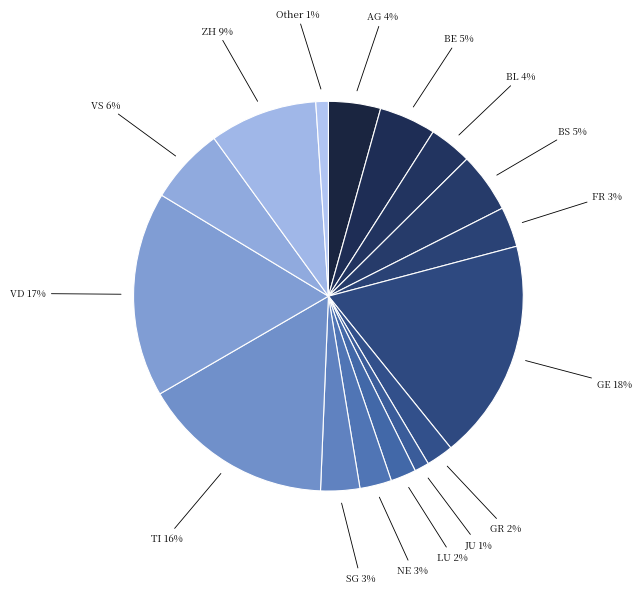

Which category has the biggest portion of the pie?

GE